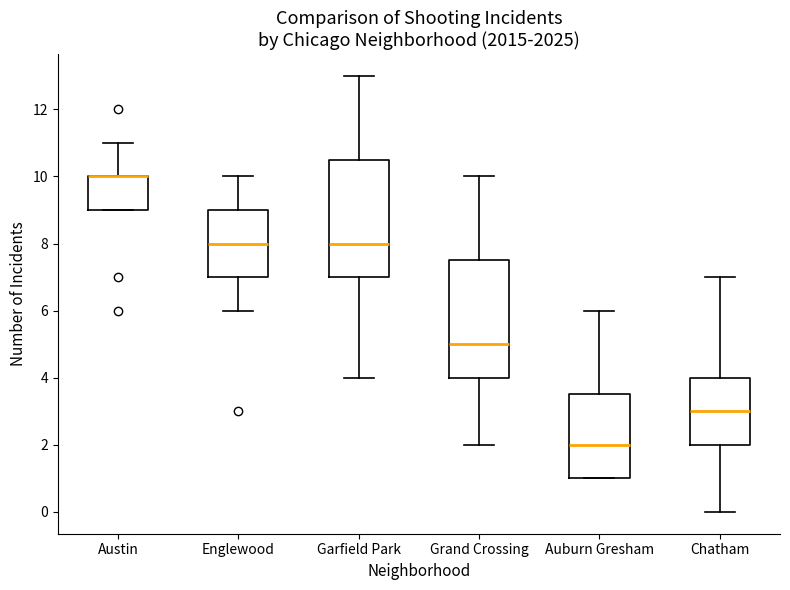

Reading left to right, transcribe this box plot: for each box, give where its median line is, the range the box spans, and where its two whiskers end, as read against the y-axis. The values are not printed on the chart, so give them approximately, as read against the axis.

Austin: median 10.0 (drawn on the box's upper edge), box 9.0 to 10.0, whiskers 9.0 to 11.0
Englewood: median 8.0, box 7.0 to 9.0, whiskers 6.0 to 10.0
Garfield Park: median 8.0, box 7.0 to 10.6, whiskers 4.0 to 13.0
Grand Crossing: median 5.0, box 4.0 to 7.6, whiskers 2.0 to 10.0
Auburn Gresham: median 2.0, box 1.0 to 3.6, whiskers 1.0 to 6.0
Chatham: median 3.0, box 2.0 to 4.0, whiskers 0.0 to 7.0